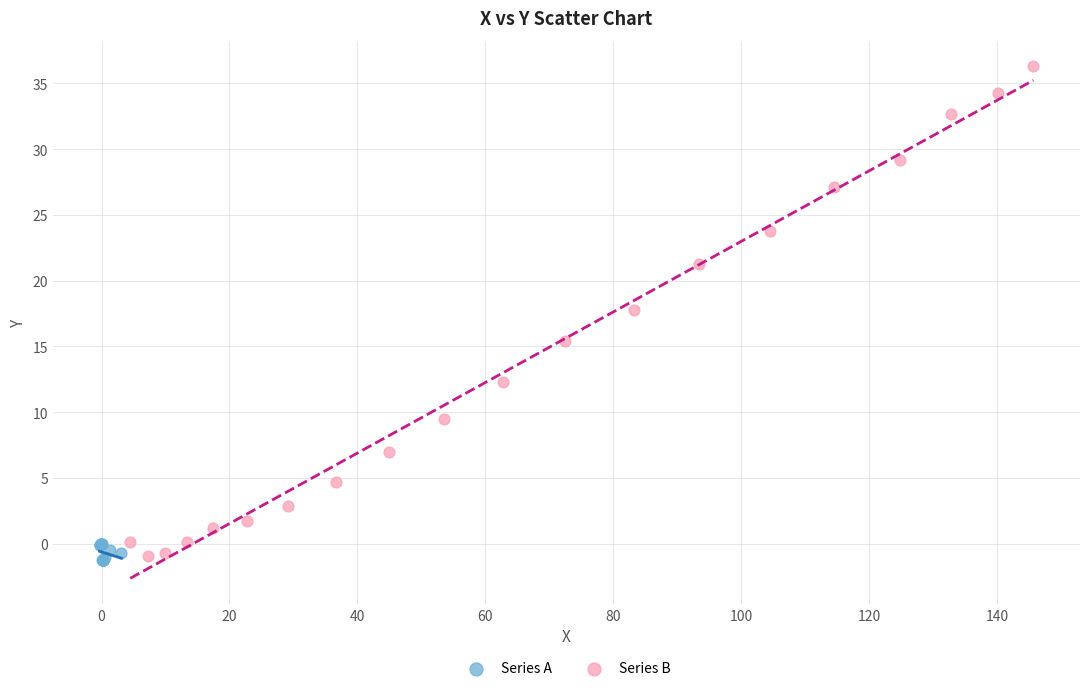

Which series has the largest Y range (max minus min)?

Series B